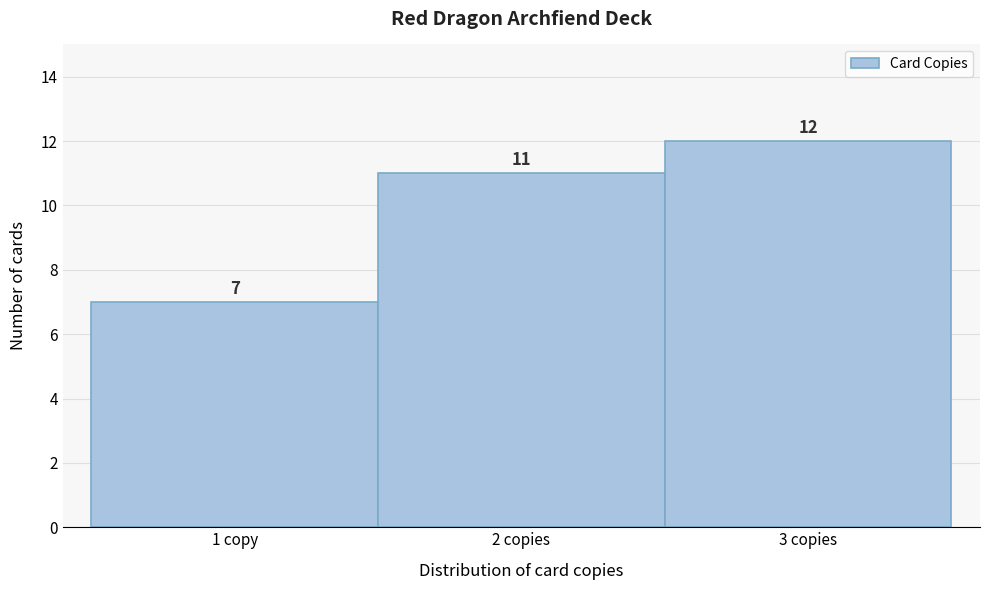

Reading left to right, list all the values displayed in this chart.

1 copy=7	2 copies=11	3 copies=12